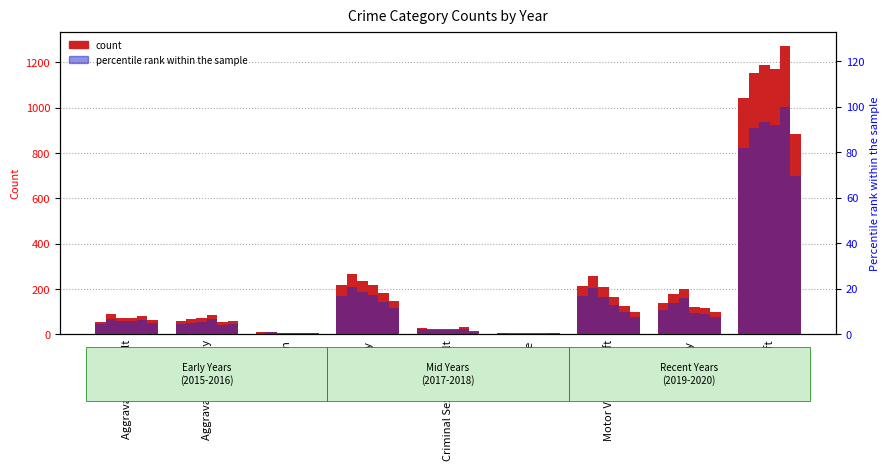

What is the label of the 8th bar from the left?

Robbery